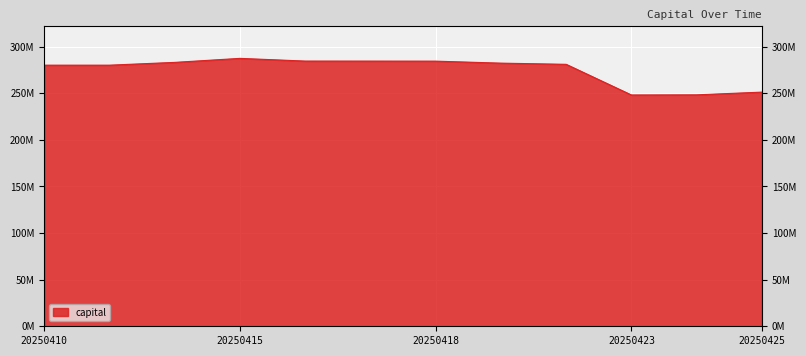

What is the sum of all values?

3294795246